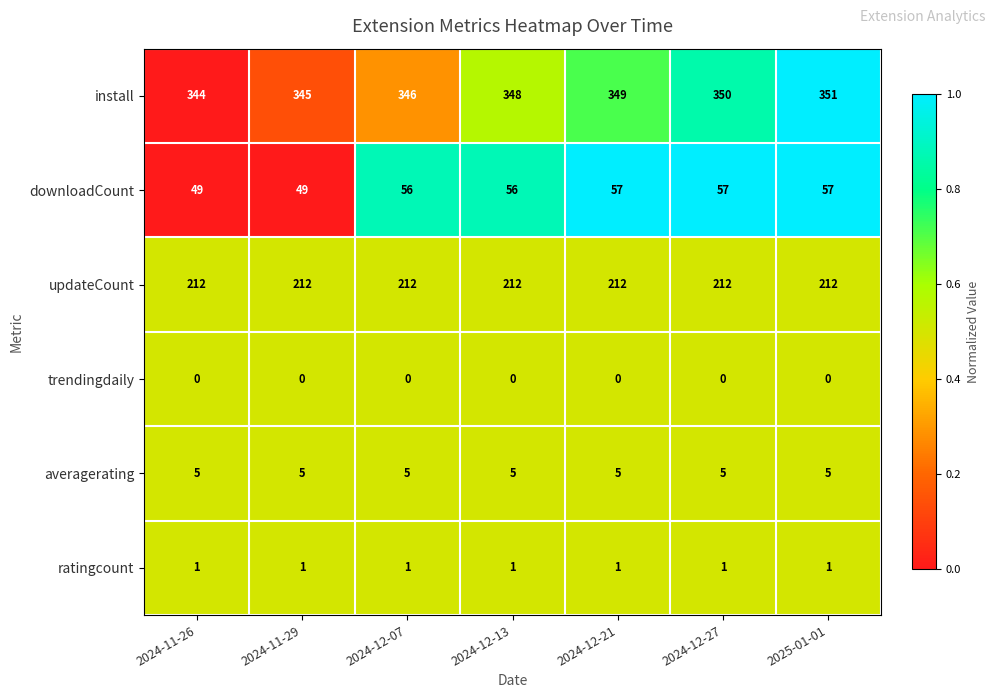

Read the averagerating value at 2025-01-01.

5